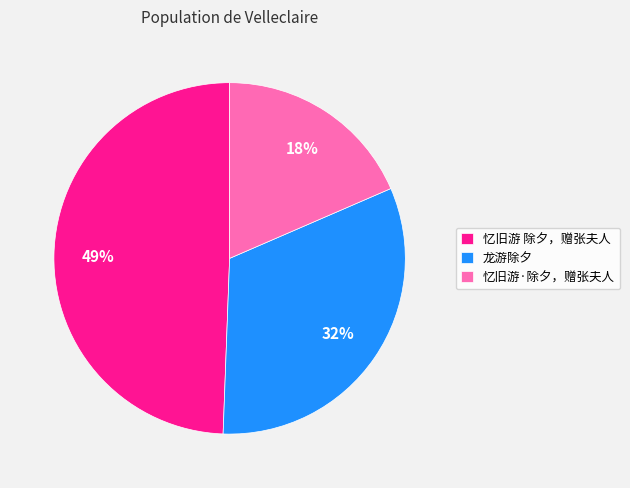

To the nearest percent, what portion does 龙游除夕 represent?

32%